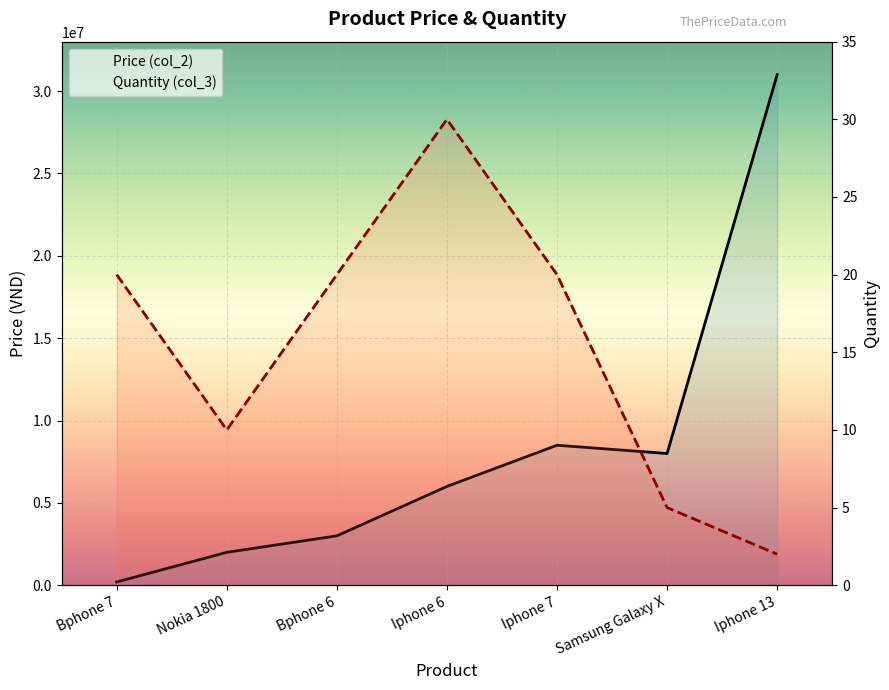

What is the total value across all series at Samsung Galaxy X?

8000005